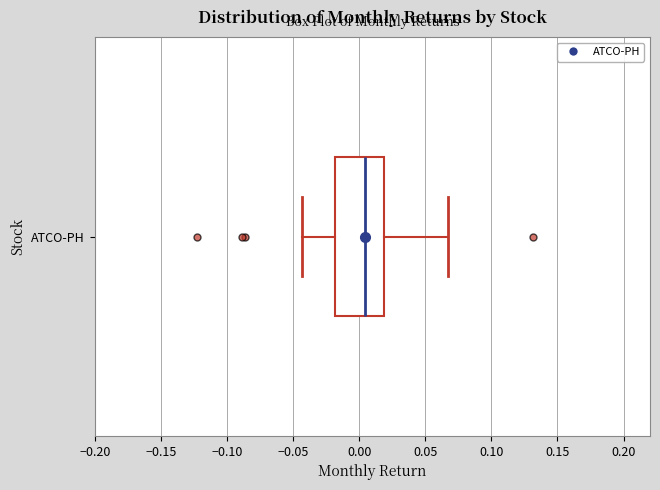

Read this box plot against the x-axis: the position of the median line, the range covered by the box, and the ends of both whiskers. The values are not printed on the chart, so give them approximately, as read against the axis.

median 0.005, box -0.020 to 0.020, whiskers -0.045 to 0.065